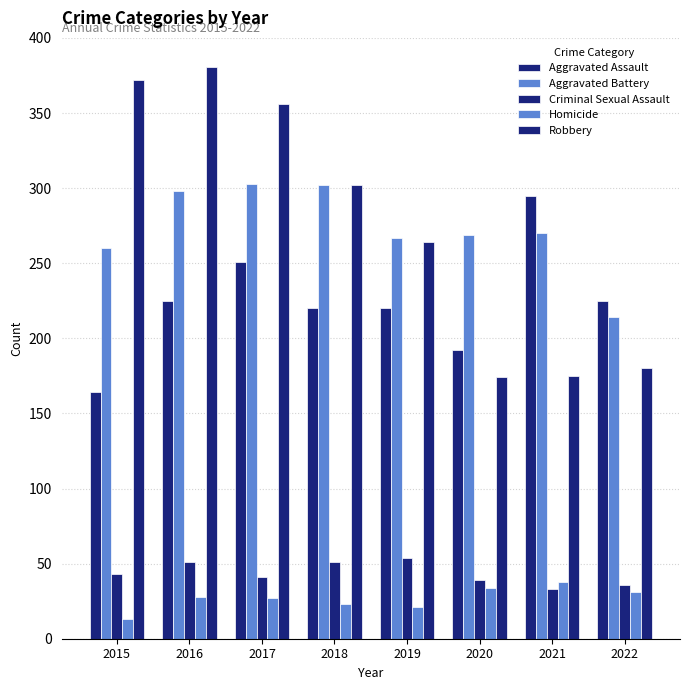

What is the smallest value displayed?

13